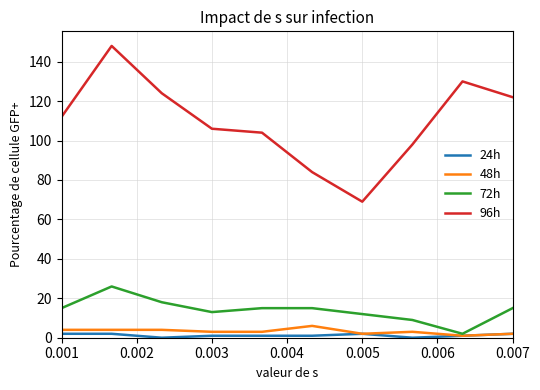

What is the lowest value of the 48h series?

1